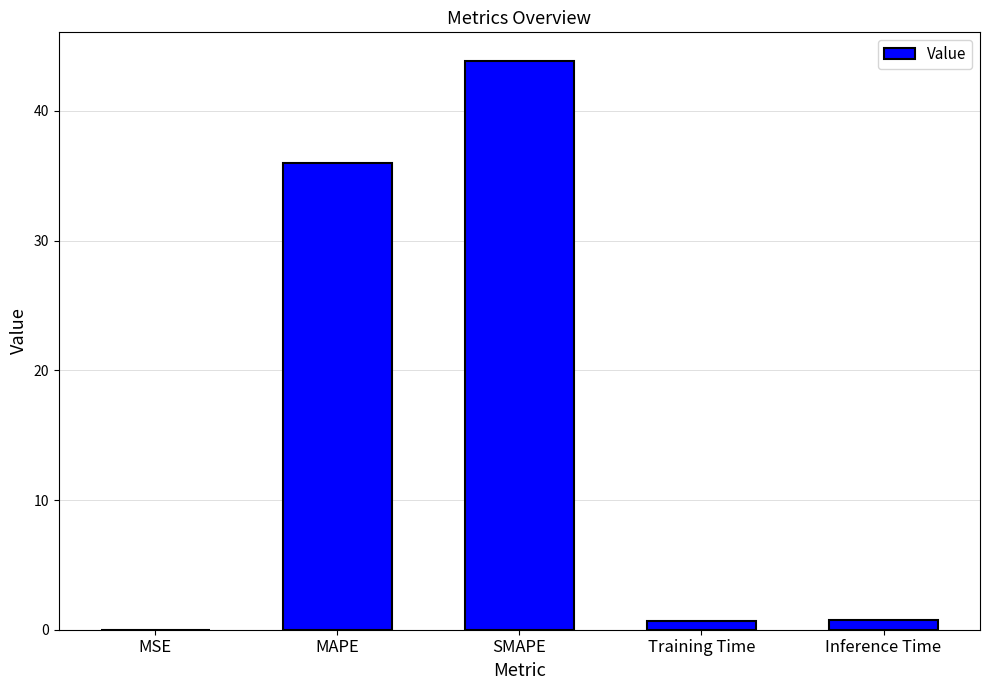

Read the value at SMAPE.

43.9